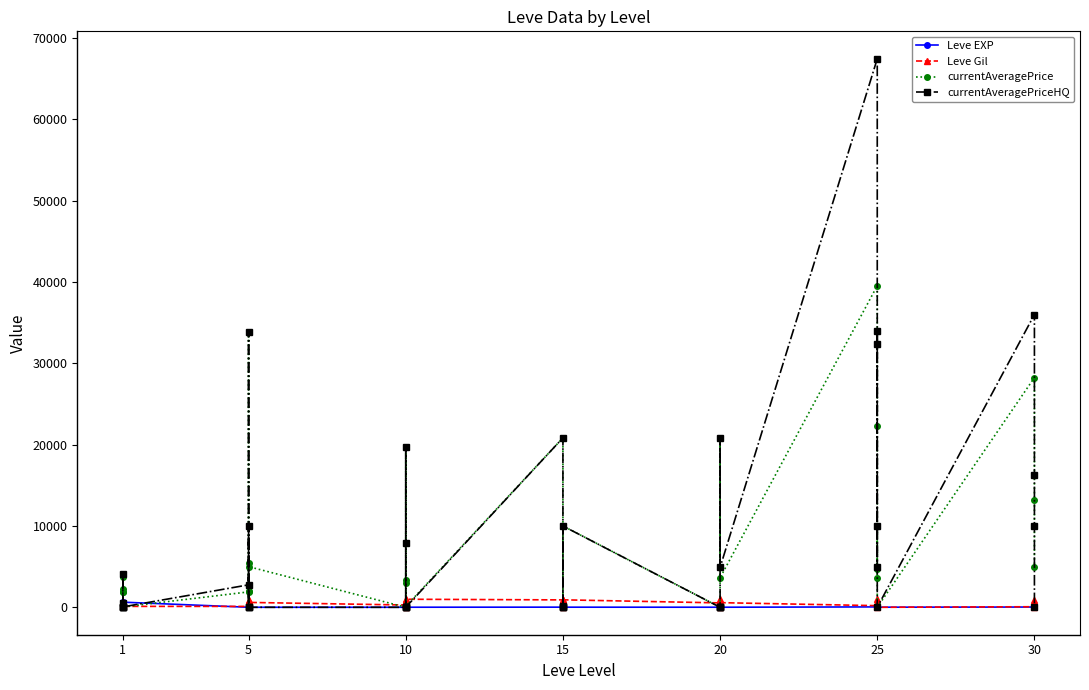

Rank the series by their maximum value, from lowest to highest.

Leve EXP, Leve Gil, currentAveragePrice, currentAveragePriceHQ